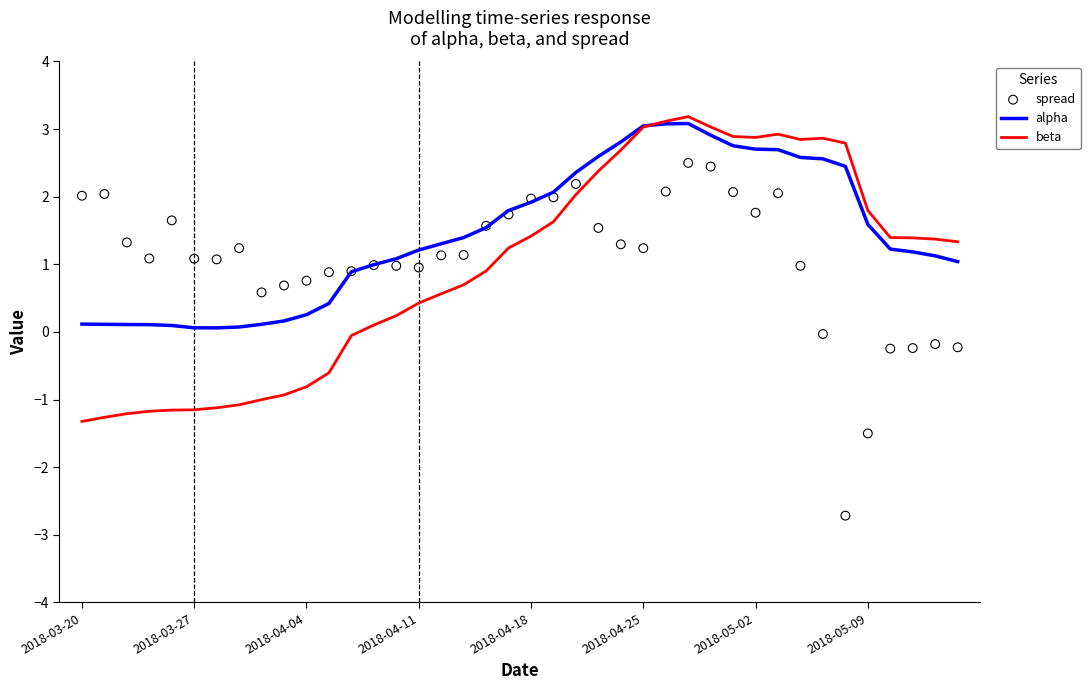

At which category is the sum across all series the highest?

27